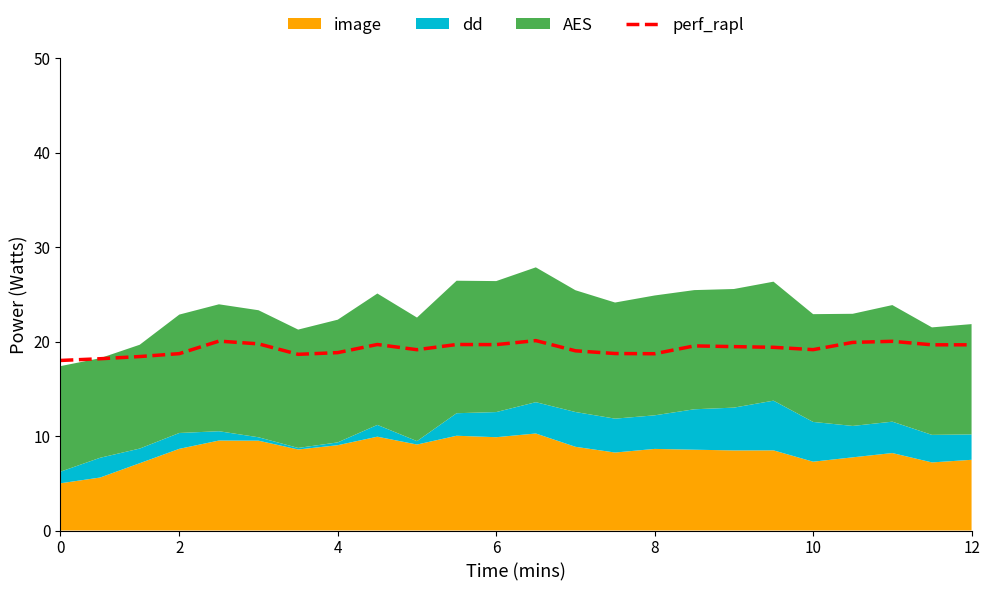

The perf_rapl series shows 34.1 at 10. True or false?

False